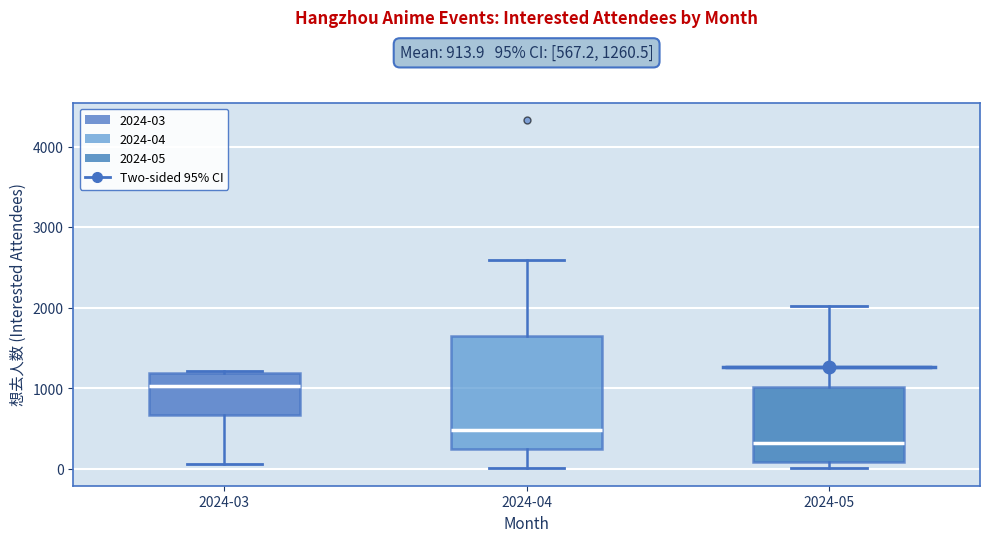

Which box is the tallest, from its lower edge to its upper edge?

2024-04